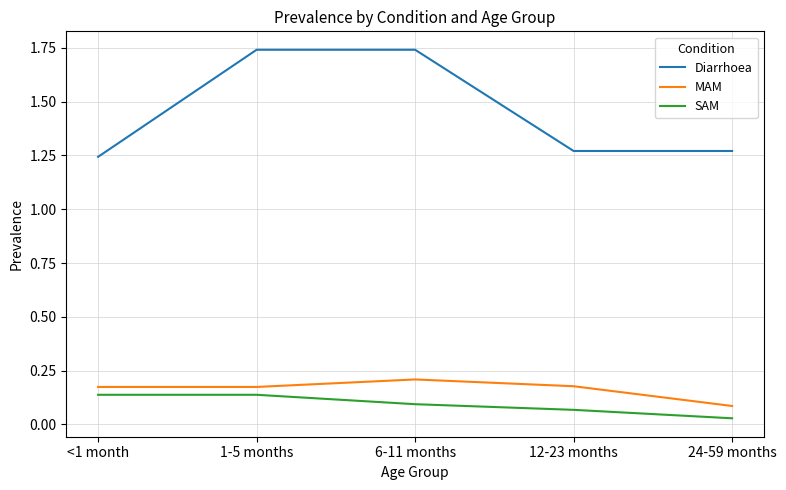

The value of Diarrhoea at 1-5 months is 2.8. True or false?

False